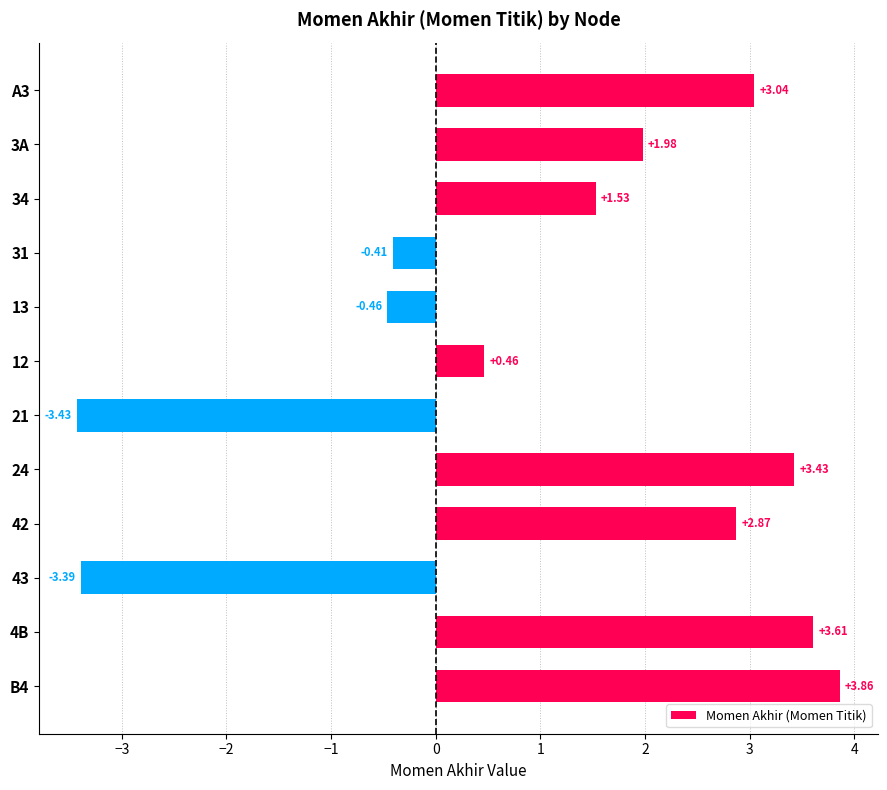

What is the change in value from A3 to 13?

-3.5